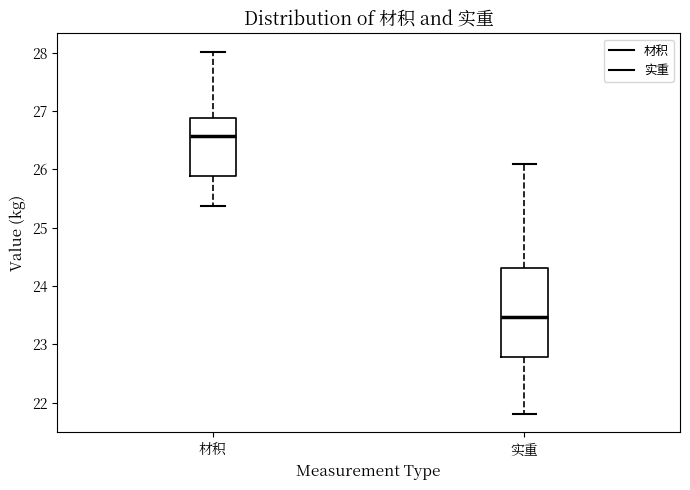

Which box's median line is the highest?

材积